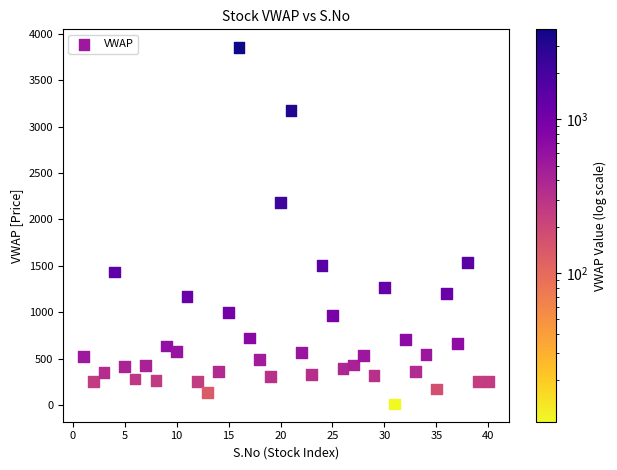

What Y value in the scatter plot is closest to 1934?

2182.8